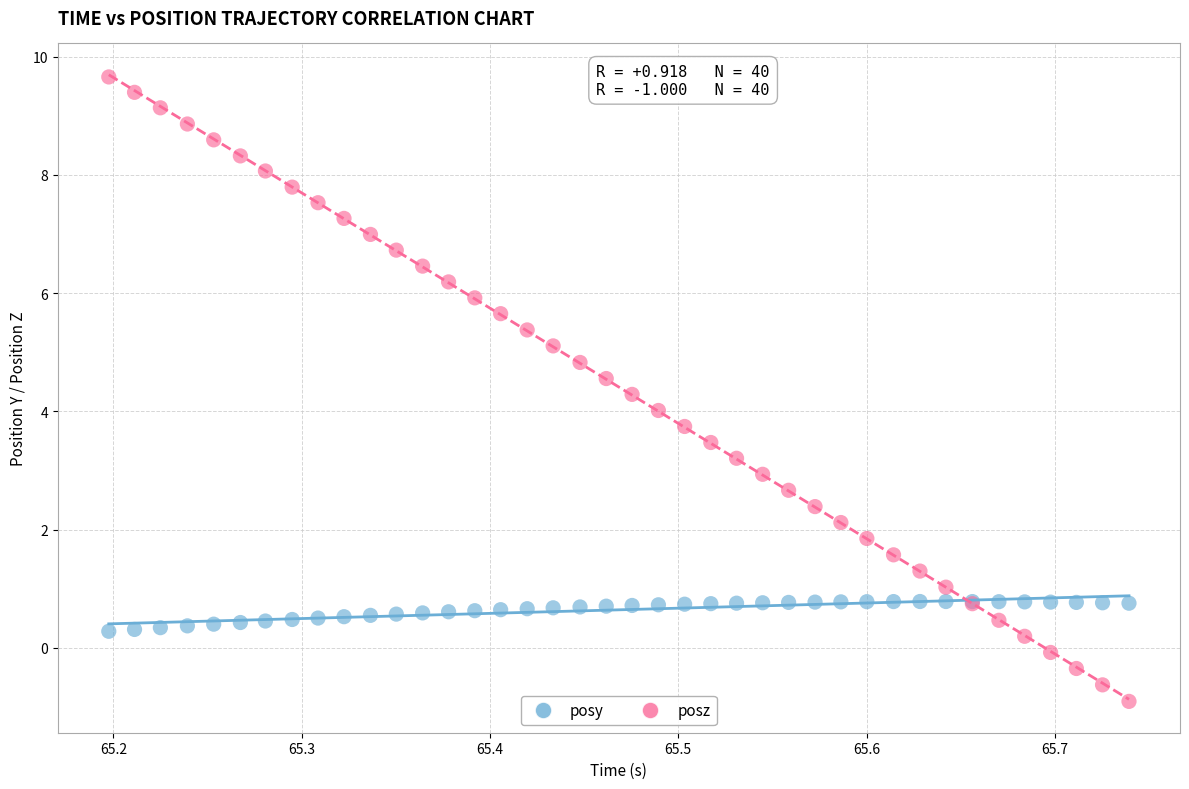

Which series has the largest Y range (max minus min)?

posz